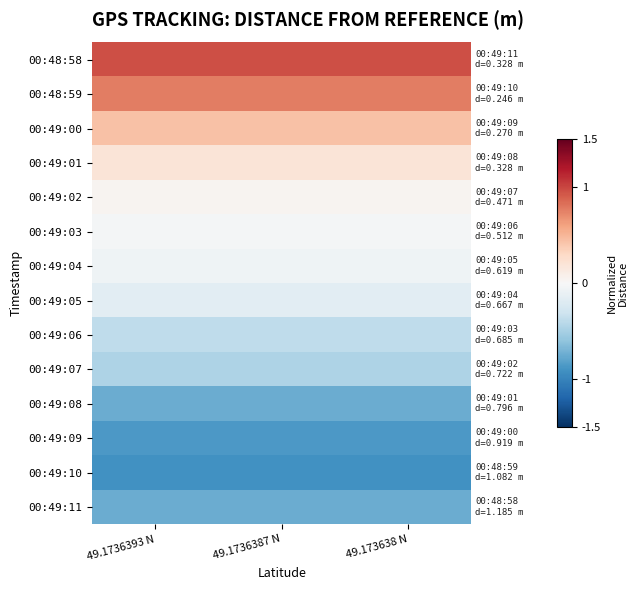

Count the number of categories in the chart.

3